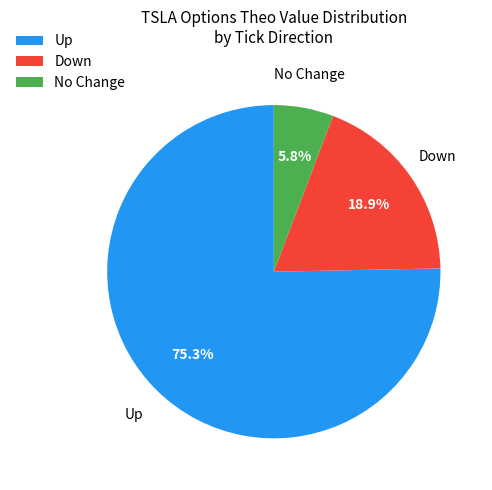

Does Down represent more than half of the total?

No